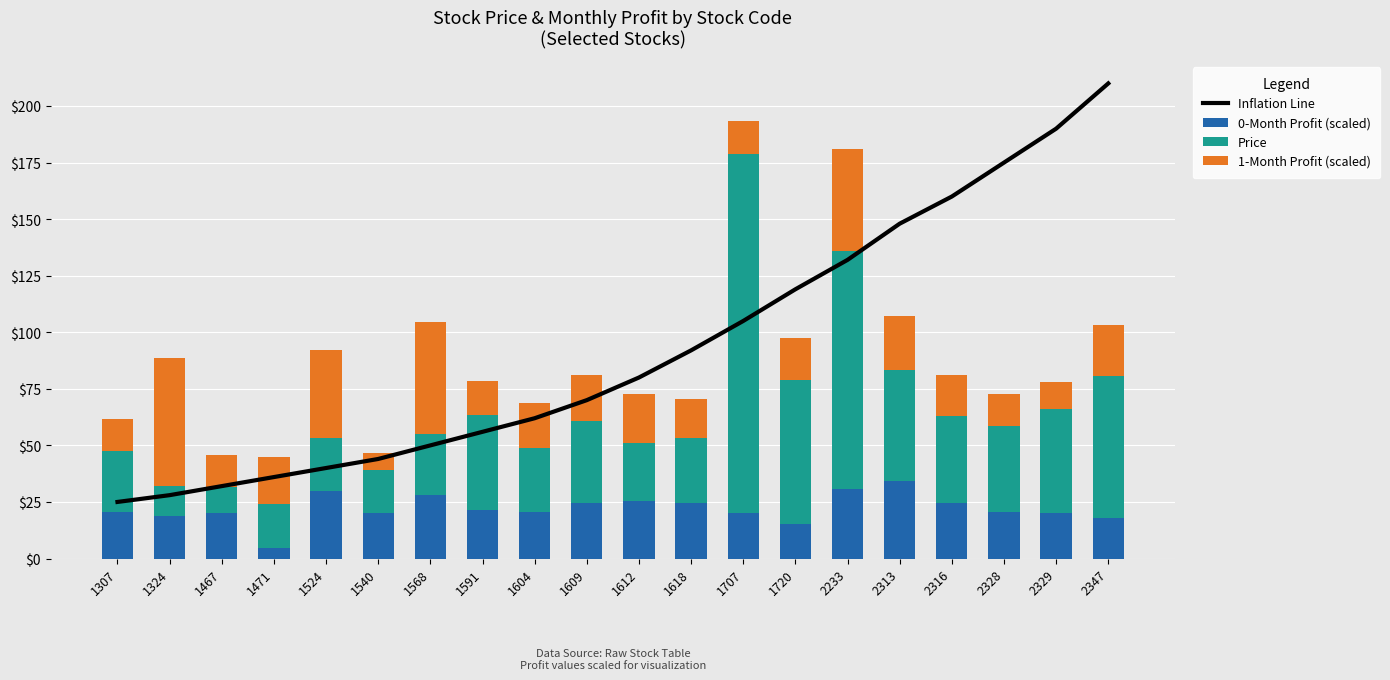

List the labels in order of Inflation Line value, smallest first.

1307, 1324, 1467, 1471, 1524, 1540, 1568, 1591, 1604, 1609, 1612, 1618, 1707, 1720, 2233, 2313, 2316, 2328, 2329, 2347